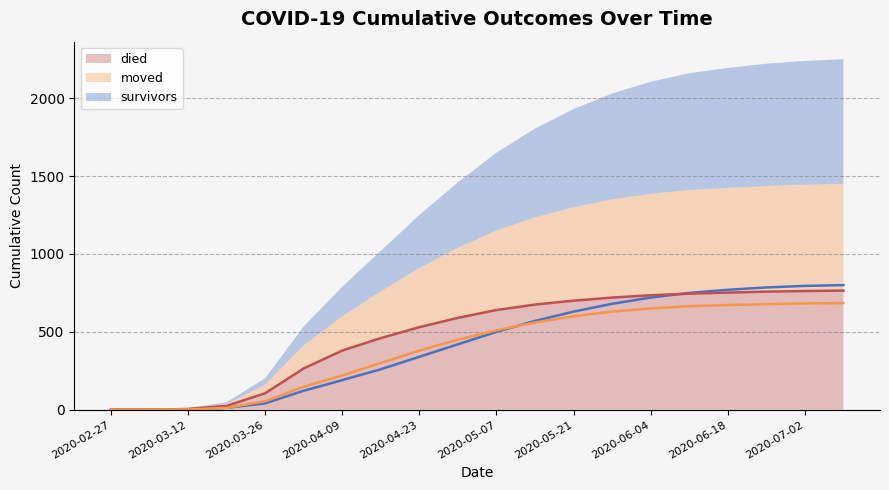

Which series changed the most between 2020-04-16 and 2020-05-14?

survivors